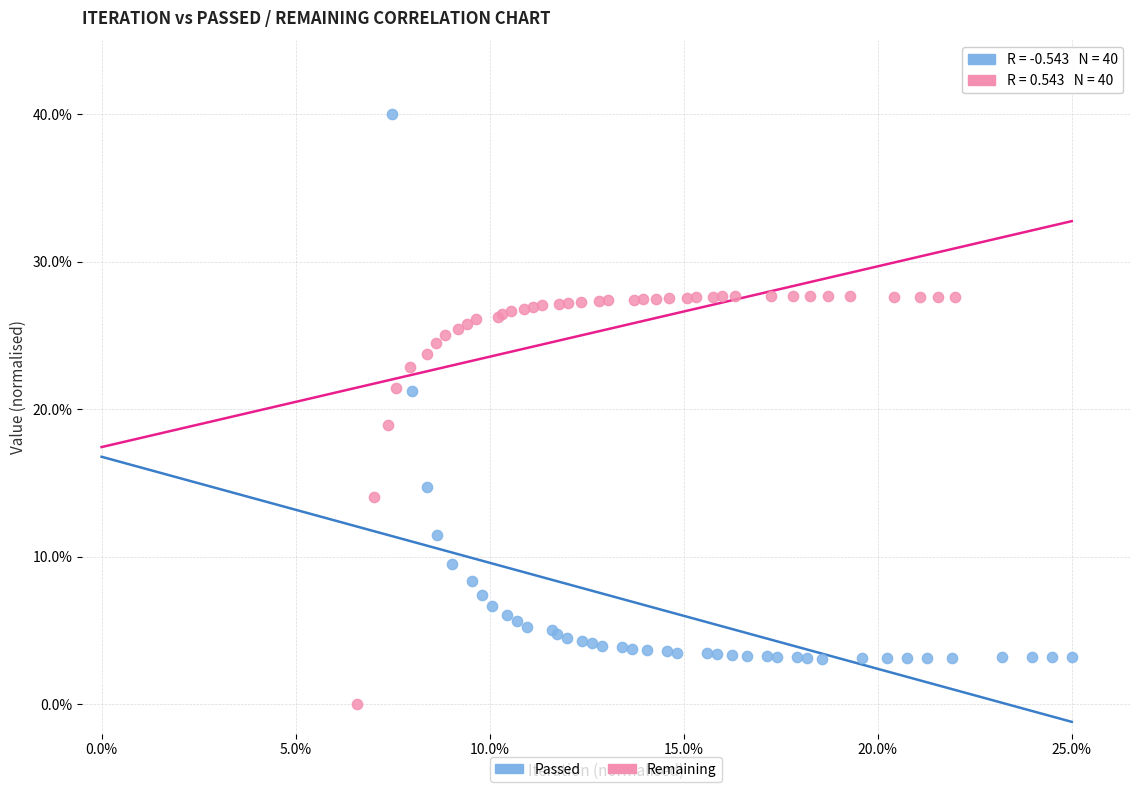

Which series has the largest Y range (max minus min)?

Passed